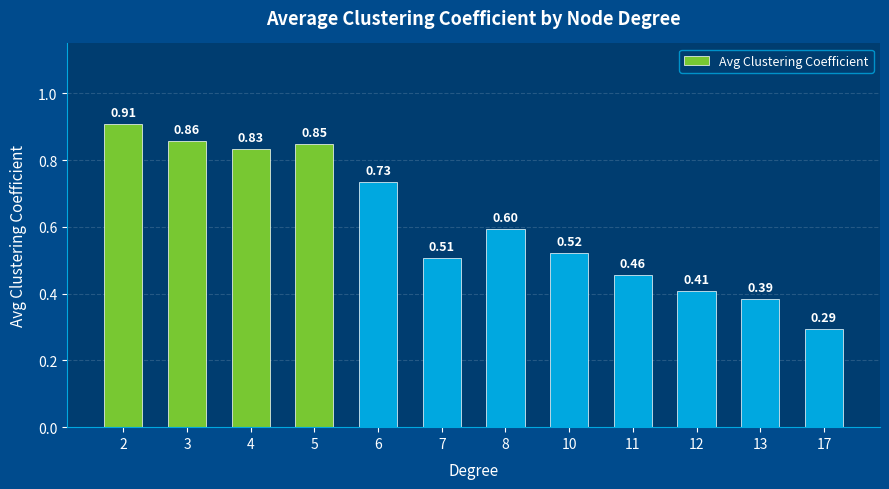

What is the difference between the maximum and minimum values?

0.6